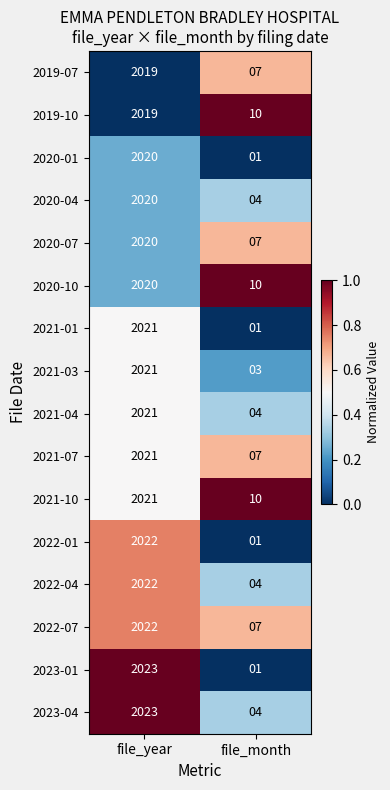

What is the sum of the 2020-01 values at file_year and file_month?

2021